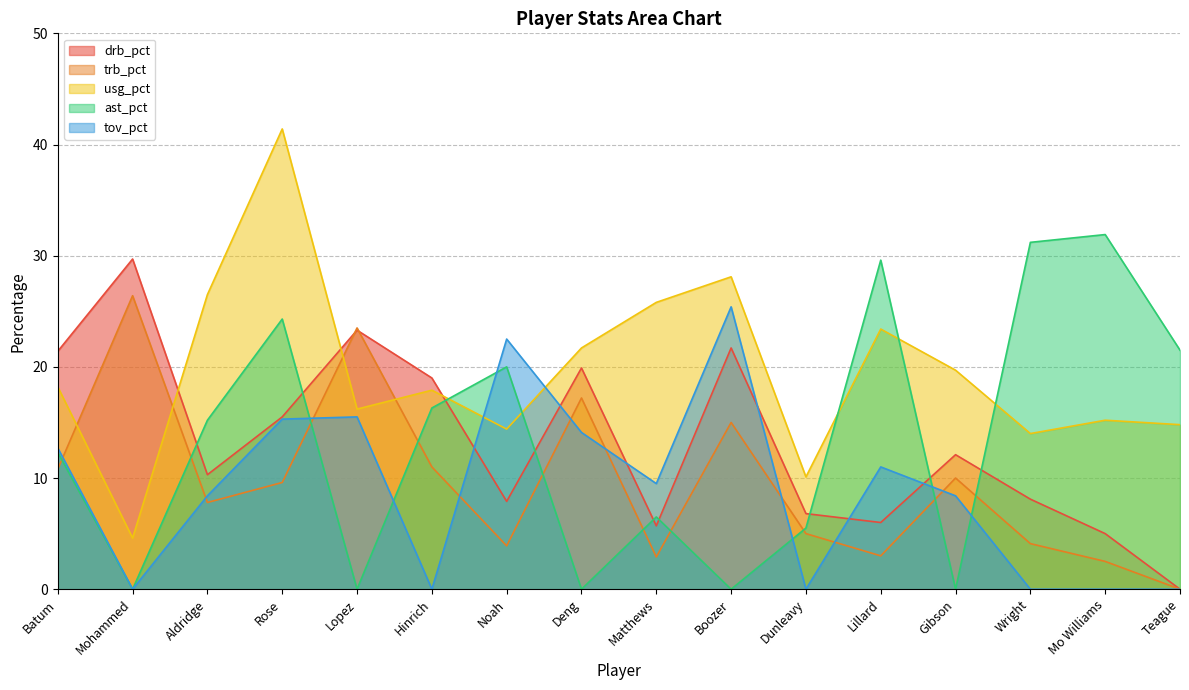

How many data points in drb_pct are less than 12?

8